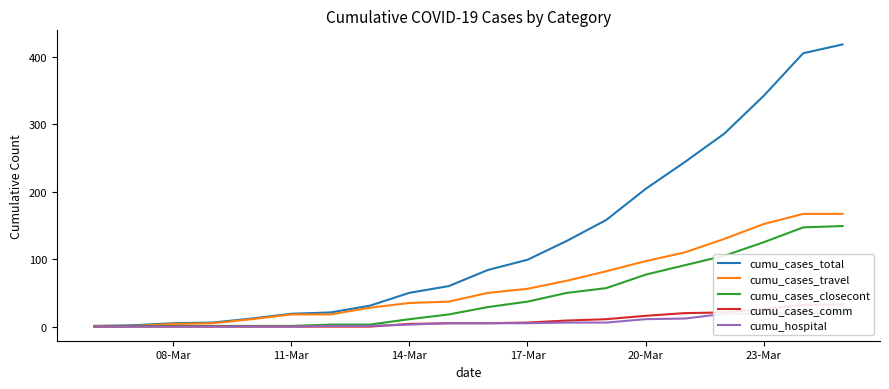

What are all the series names shown in the legend?

cumu_cases_total, cumu_cases_travel, cumu_cases_closecont, cumu_cases_comm, cumu_hospital